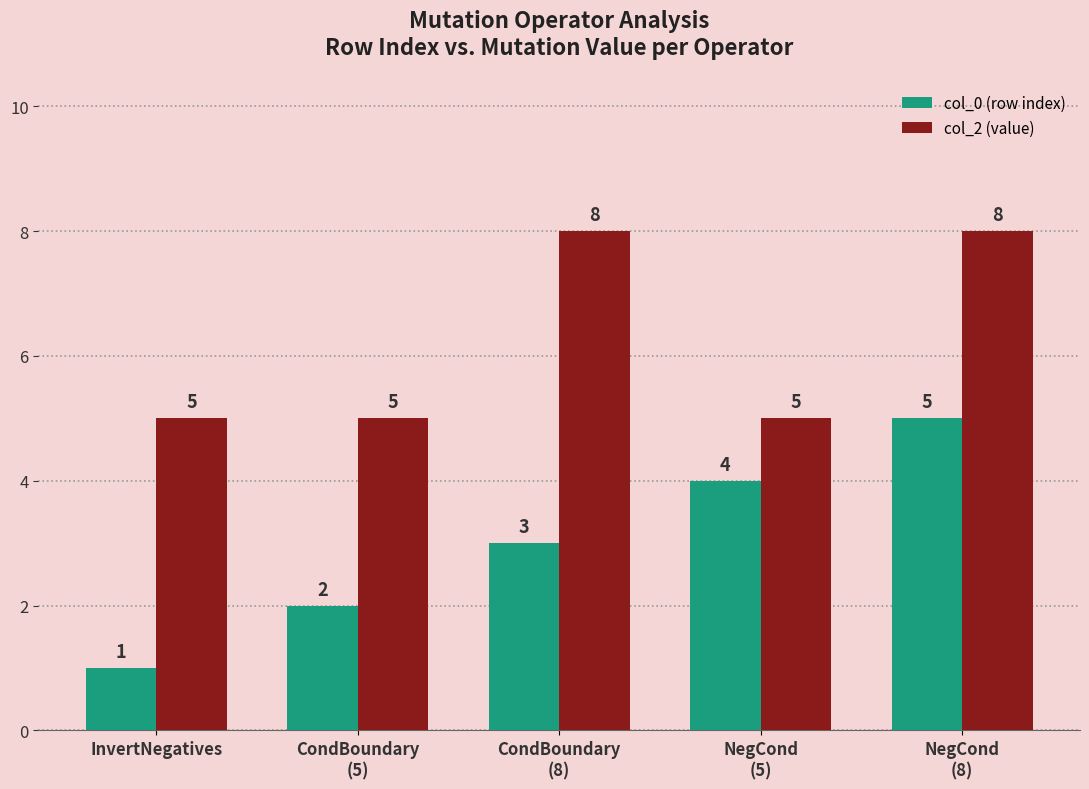

Rank the series by their average value, from highest to lowest.

col_2 (value), col_0 (row index)